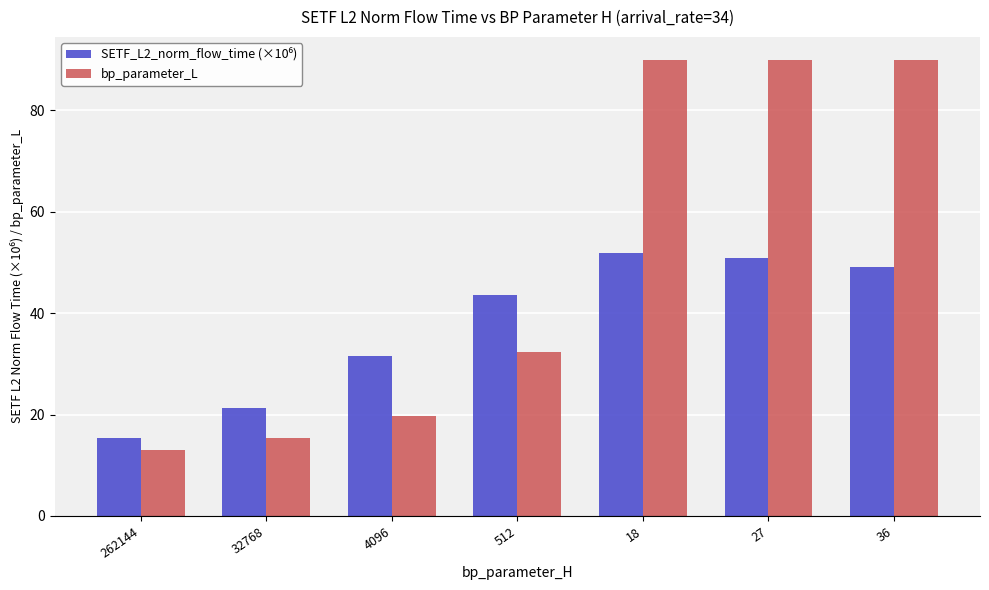

How many data points does each series have?

7